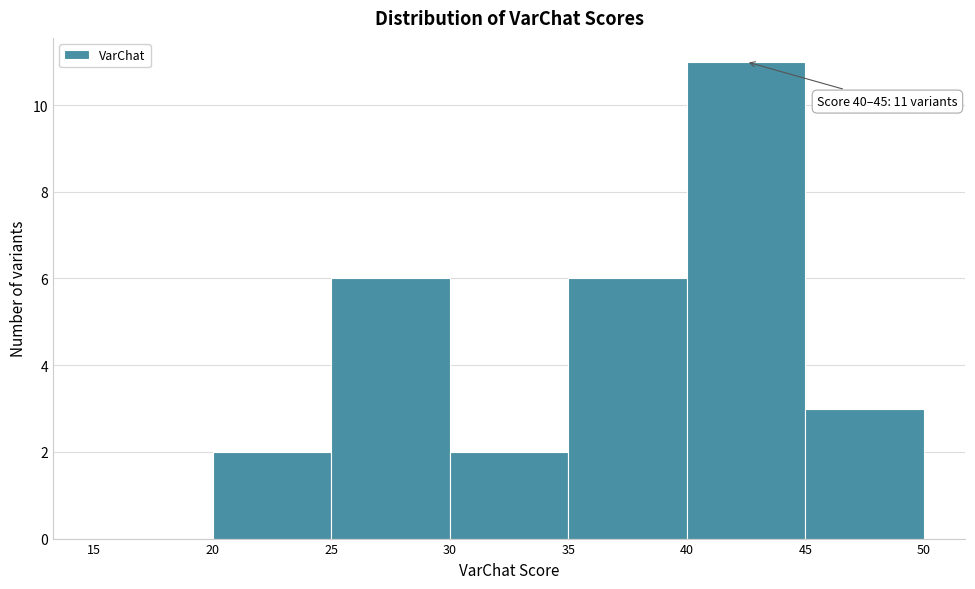

Which range on the x-axis has the tallest bar?

40 to 45